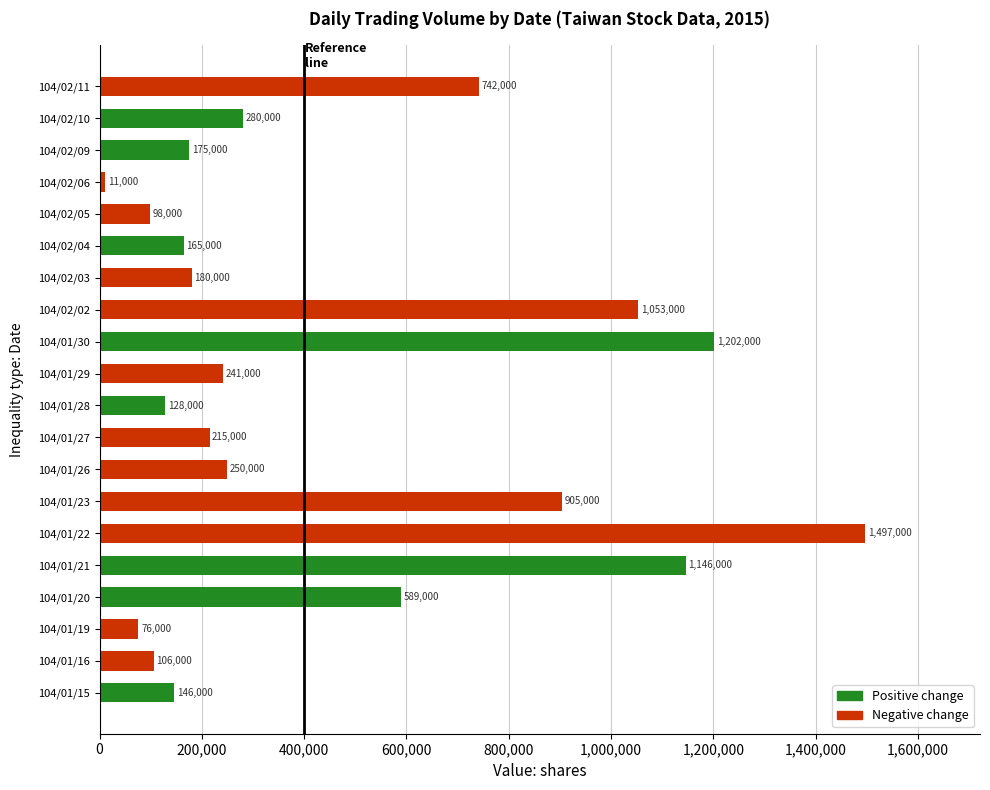

True or false: the data shows 106000 at 104/01/16.

True